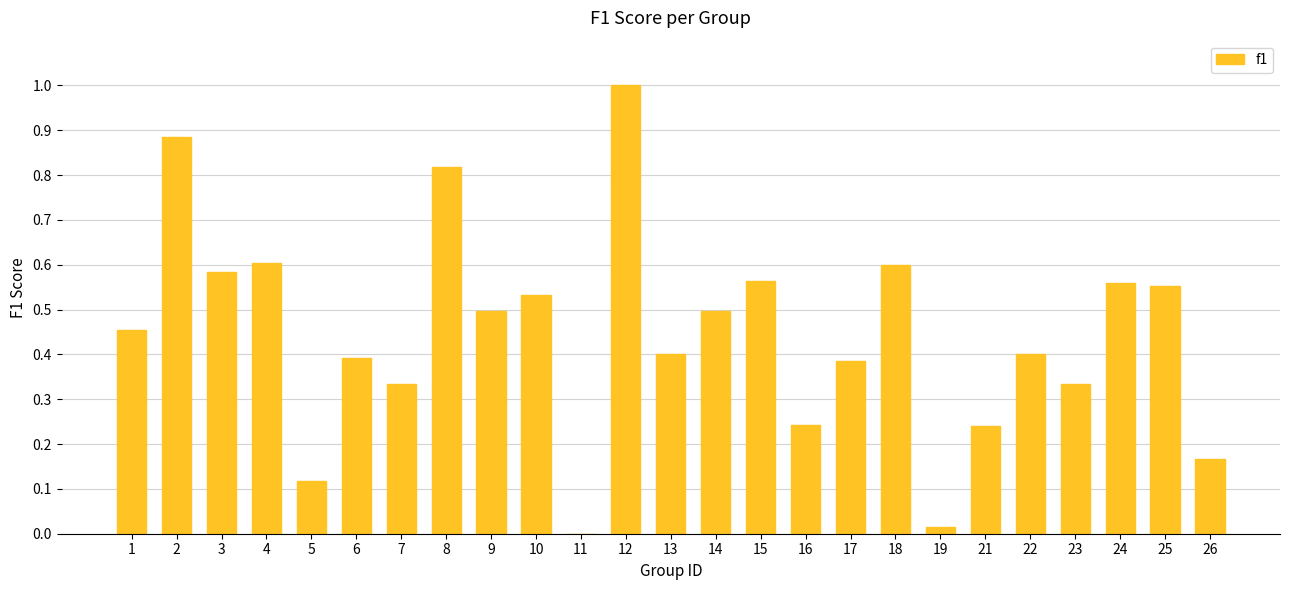

What is the sum of all values?

11.2